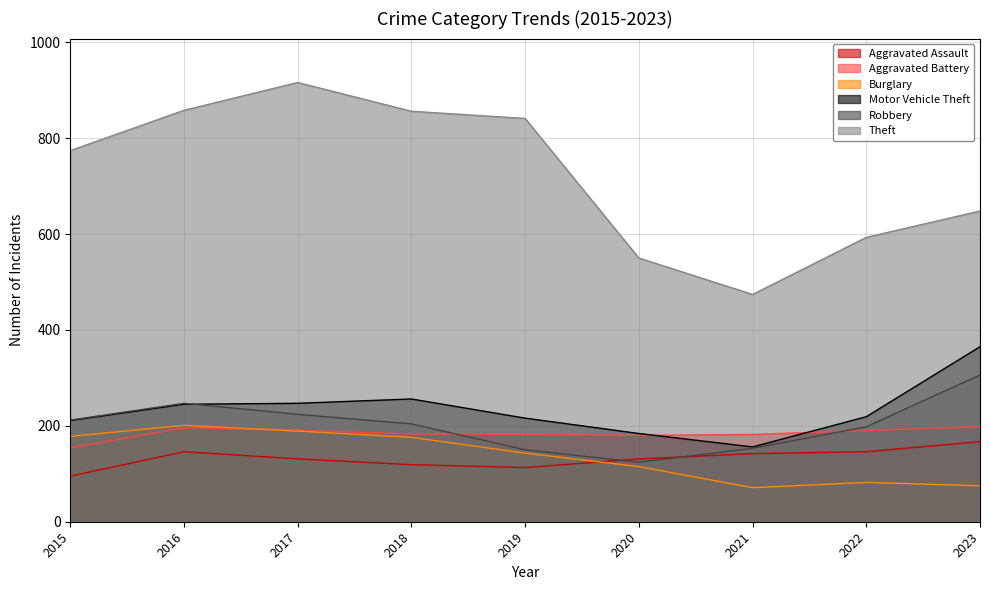

The Theft series shows 916 at 2017. True or false?

True